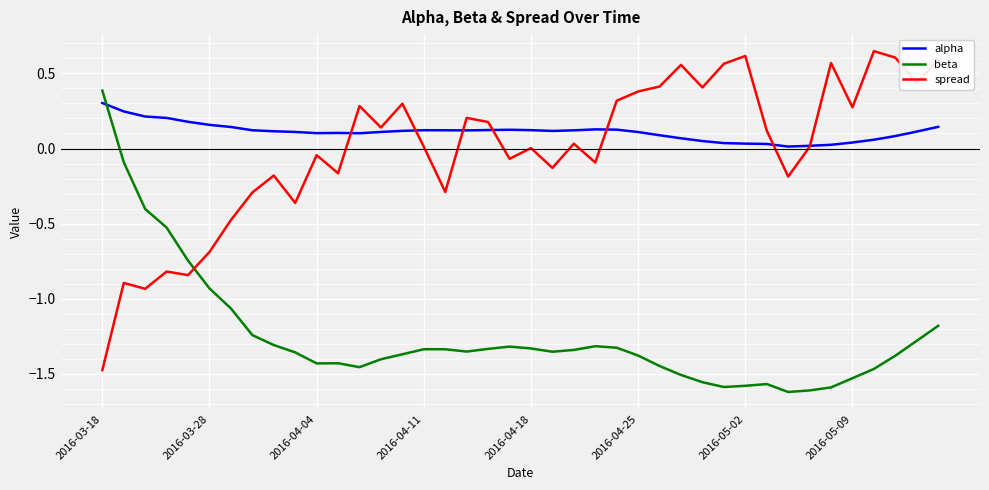

What are all the series names shown in the legend?

alpha, beta, spread